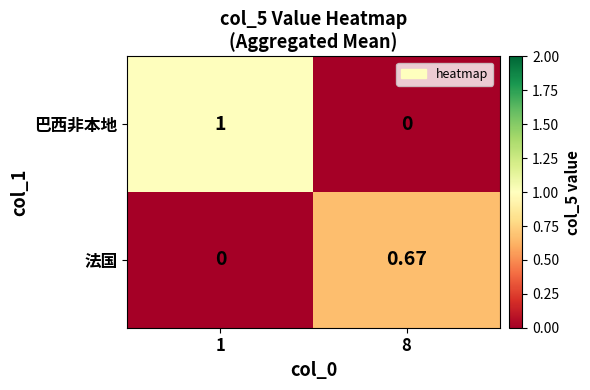

Count the number of categories in the chart.

2